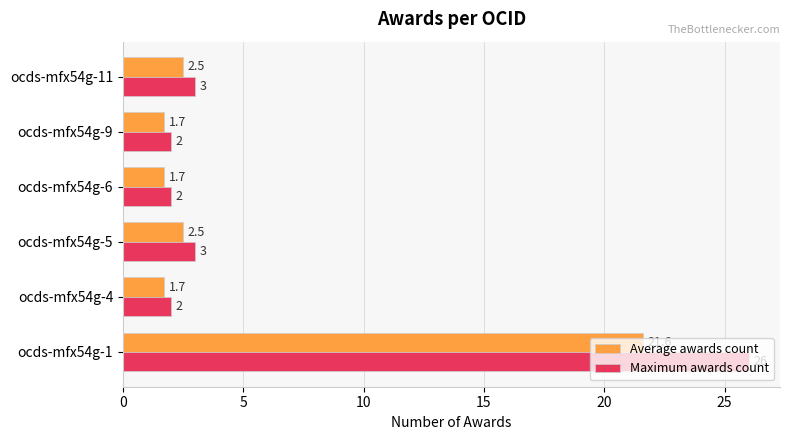

The Maximum awards count series shows 26.0 at ocds-mfx54g-1. True or false?

True